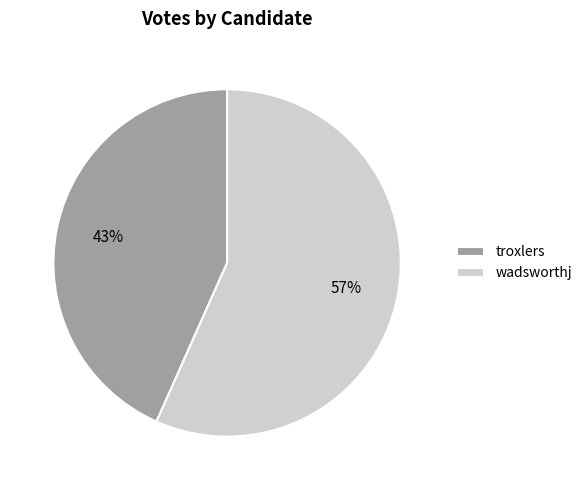

How many segments does this pie chart have?

2